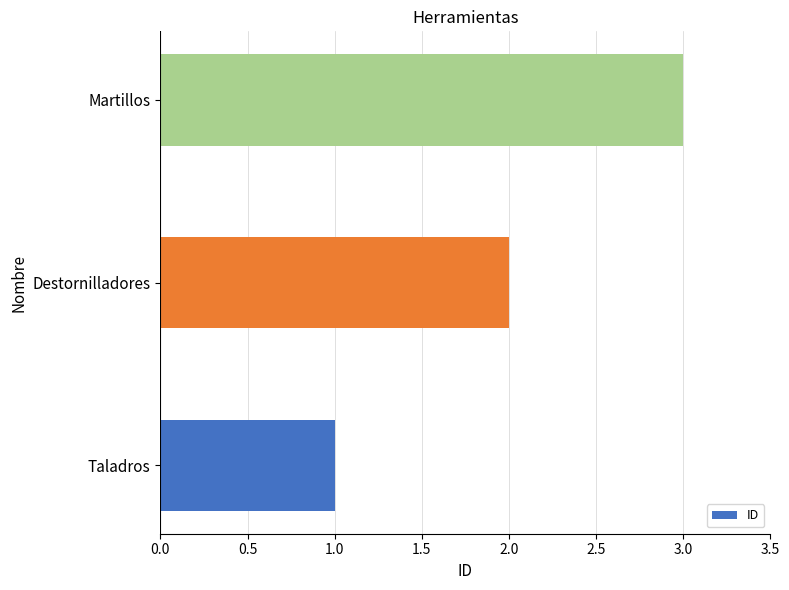

Read the value at Martillos.

3